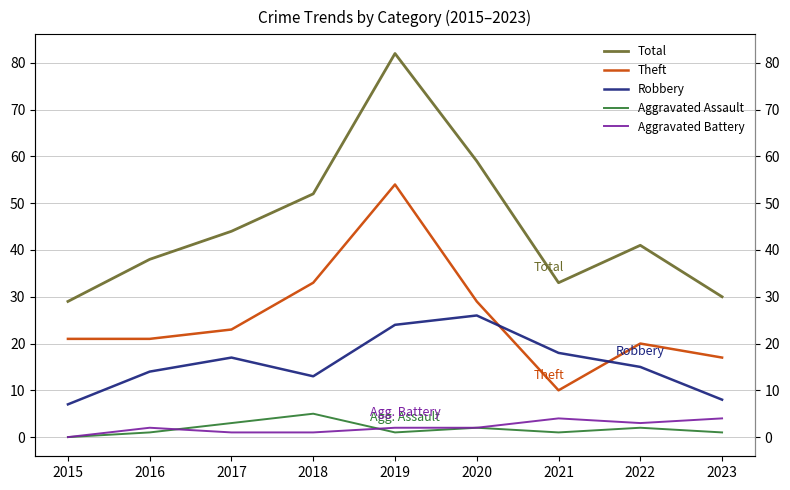

In Aggravated Assault, how many points are higher than both neighbors (excluding endpoints)?

3